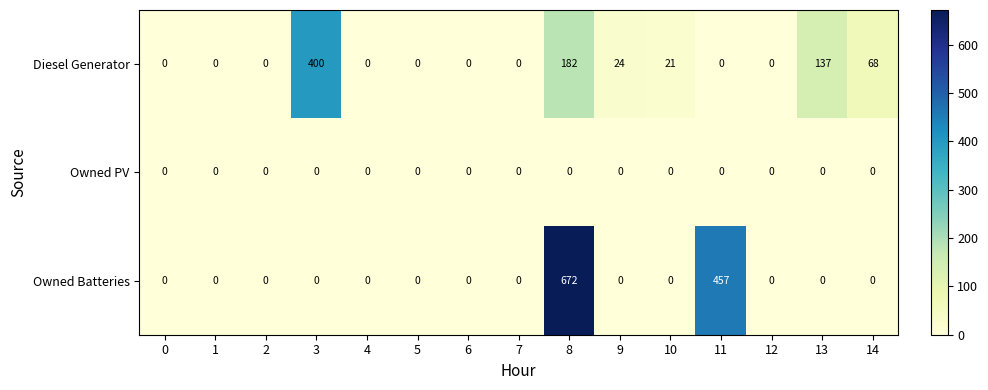

Which category has the highest value across all series?

8